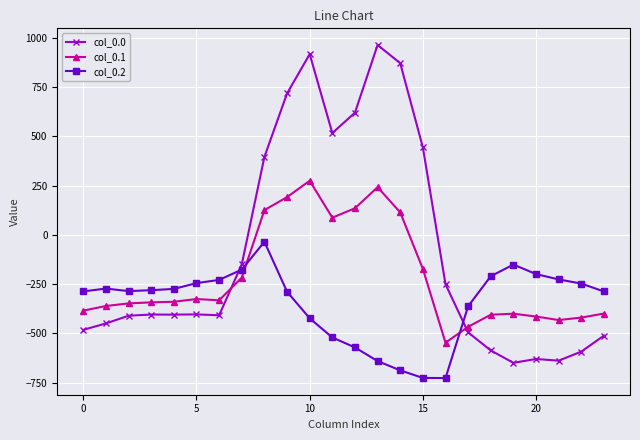

List the series in order of their overall mean, lowest first.

col_0.2, col_0.1, col_0.0